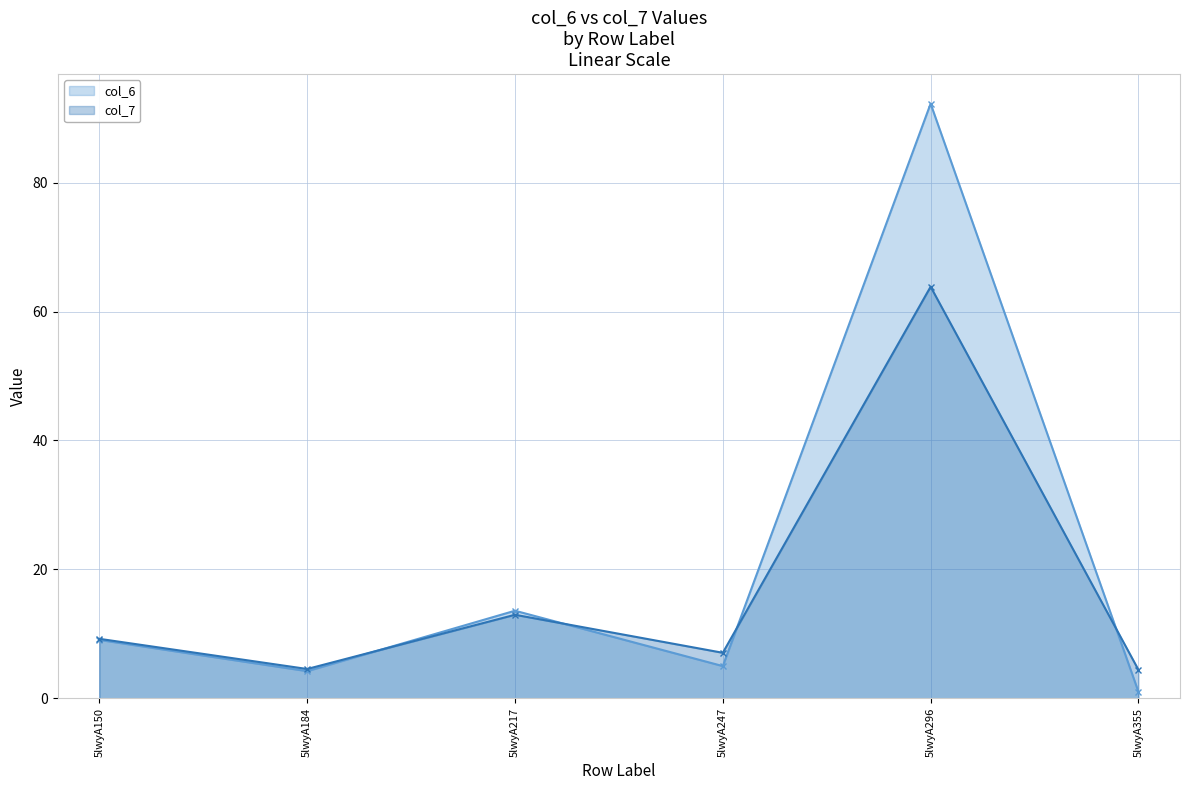

Does the chart have visible grid lines?

Yes